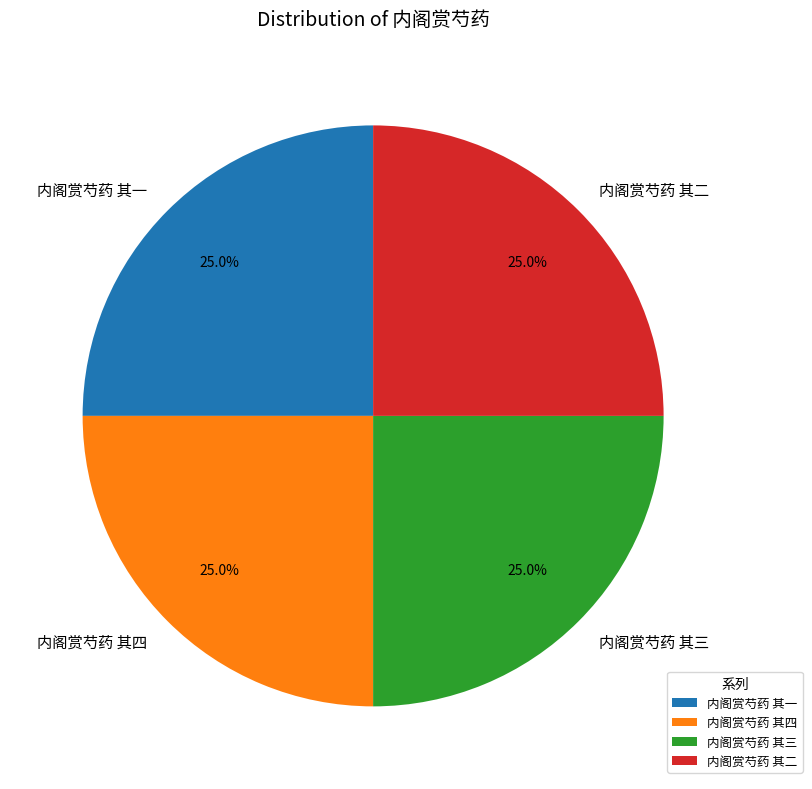

Approximately how many times larger is the value at 内阁赏芍药 其四 compared to 内阁赏芍药 其一?

1.0